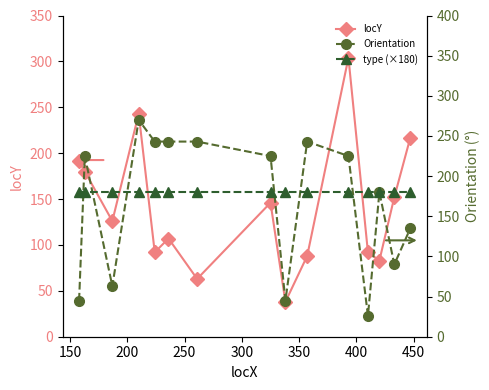

What is the sum of all Orientation values?

2501